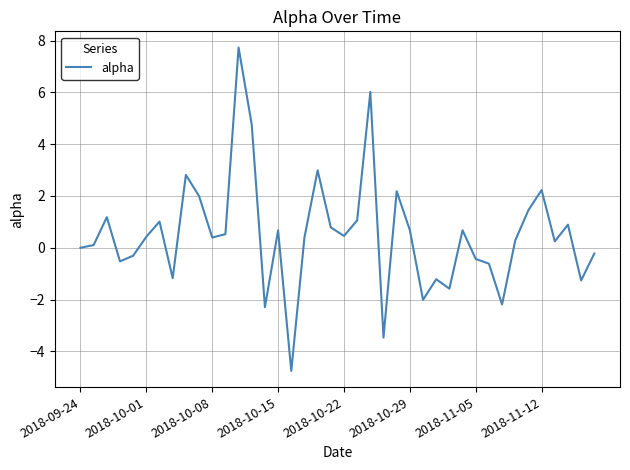

What is the smallest value displayed?

-4.8